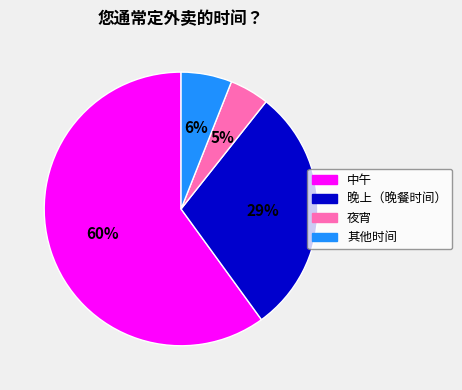

Which category accounts for the majority?

中午